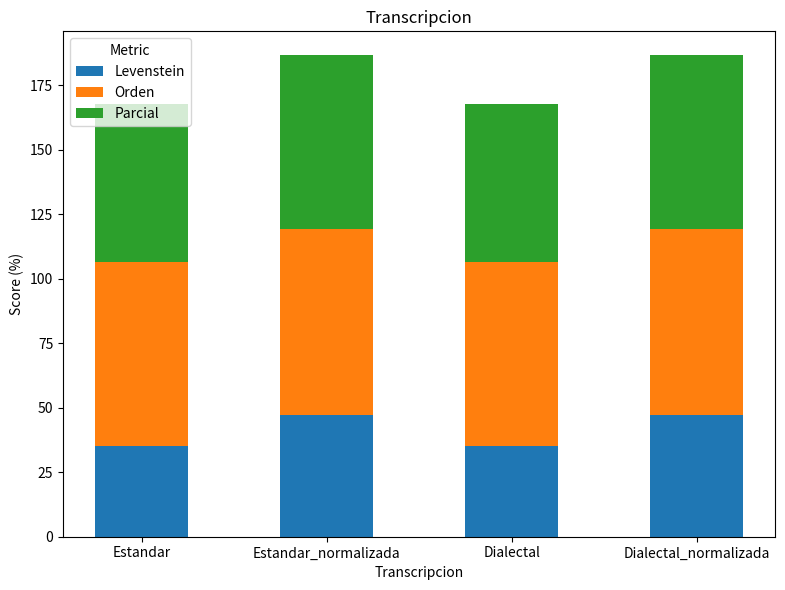

What is the lowest value of the Levenstein series?

35.2